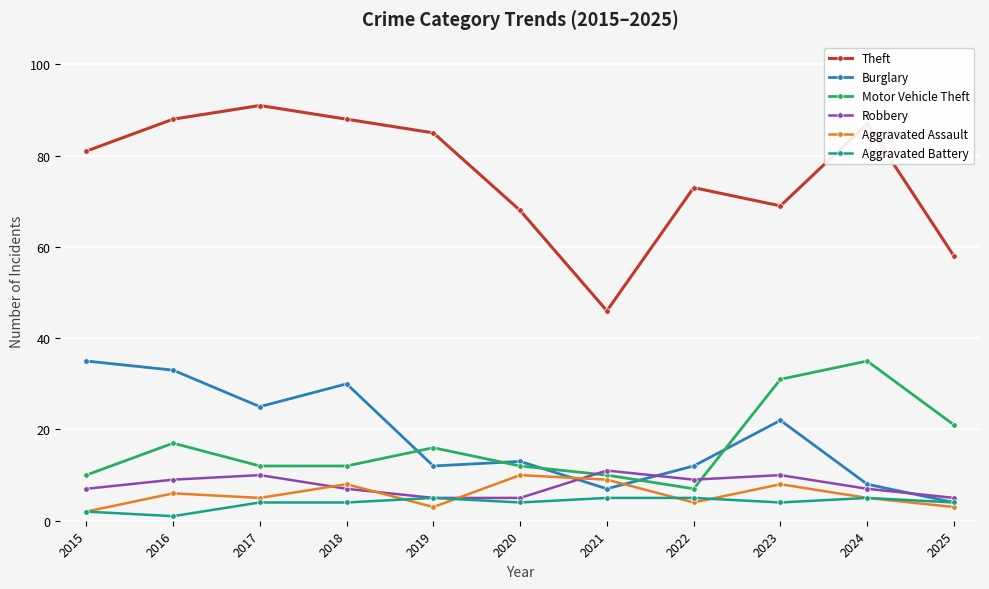

Is the value of Aggravated Battery at 2016 greater than the value of Theft at 2025?

No